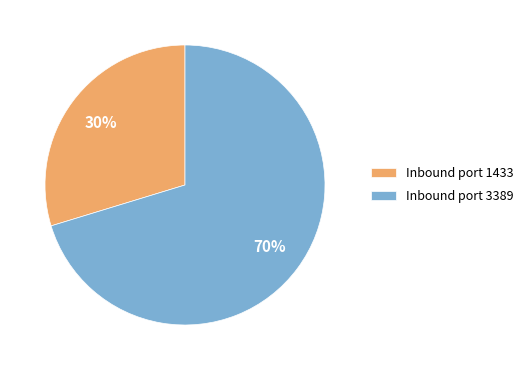

What percentage is the Inbound port 1433 slice, to the nearest percent?

30%